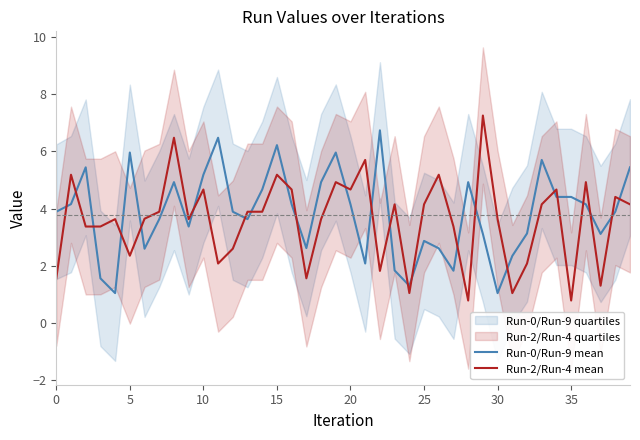

True or false: Run-2/Run-4 mean has a value of 5.6 at 30.

False